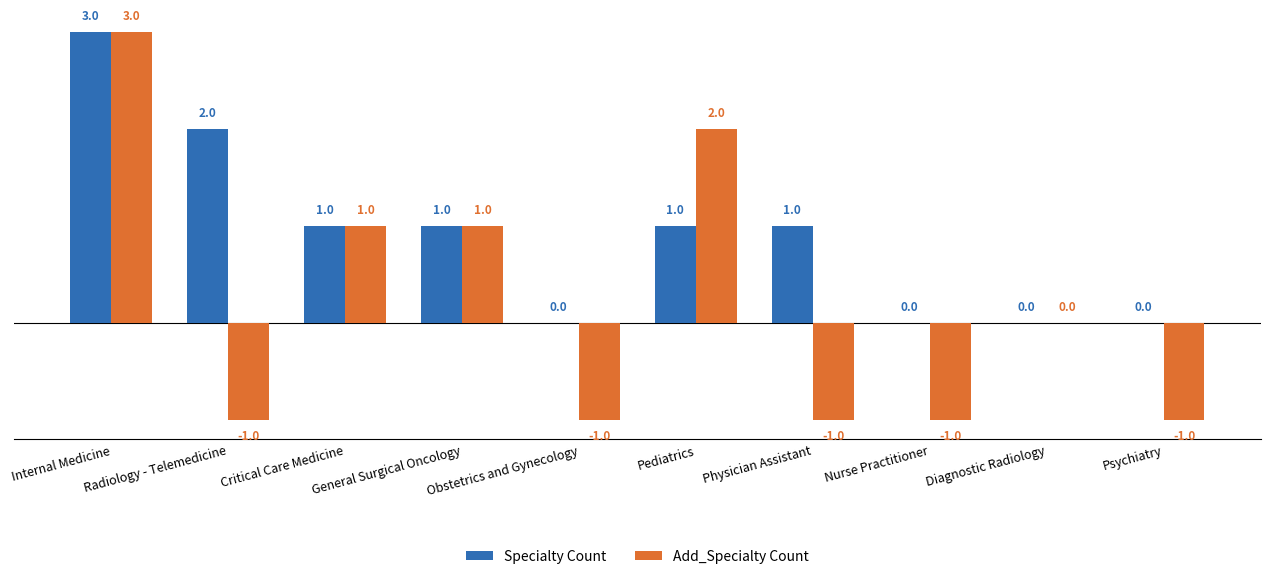

What is the maximum value for Add_Specialty Count?

3